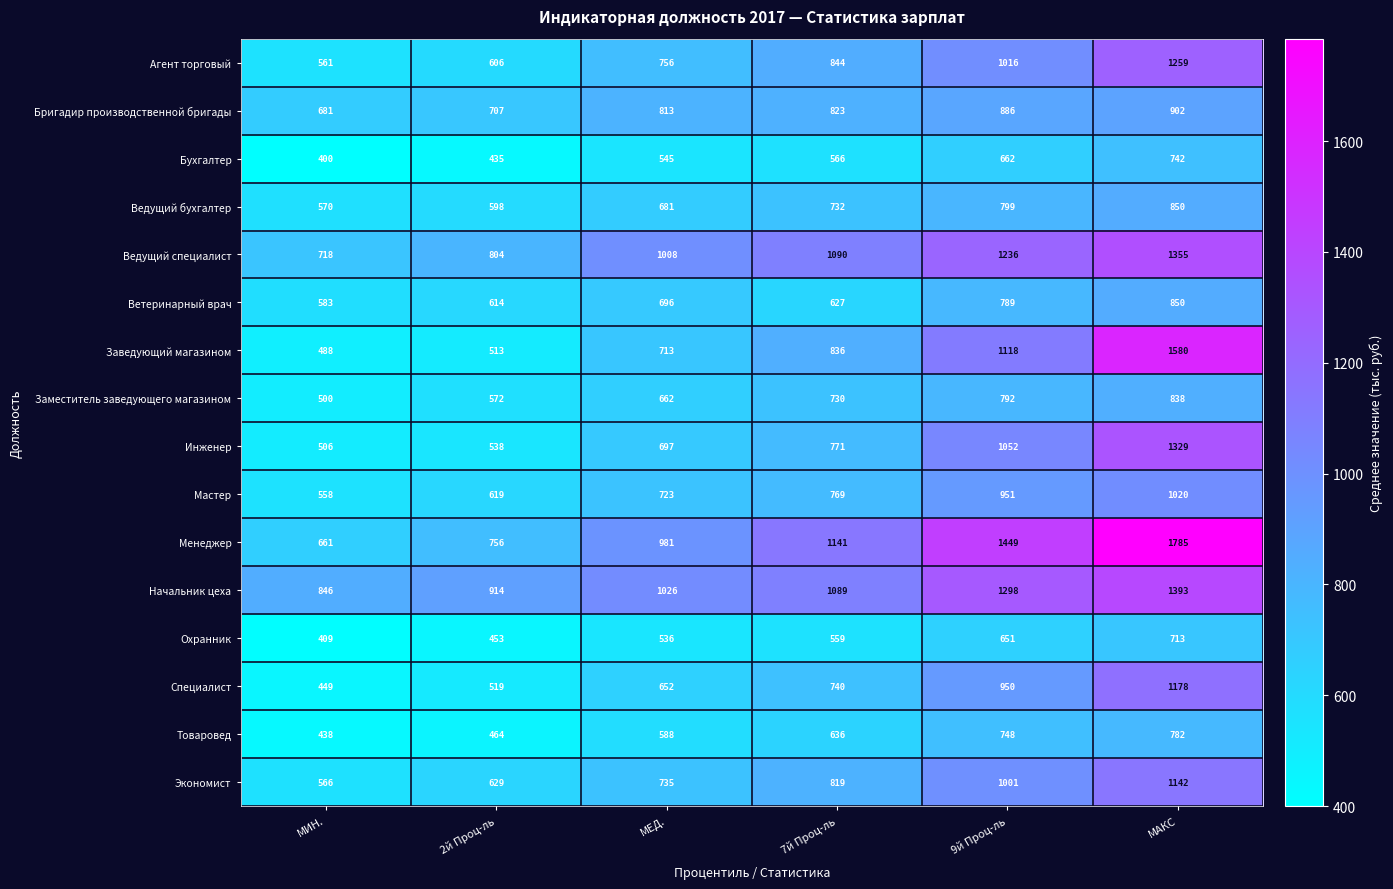

The Заведующий магазином series shows 2410 at МАКС. True or false?

False